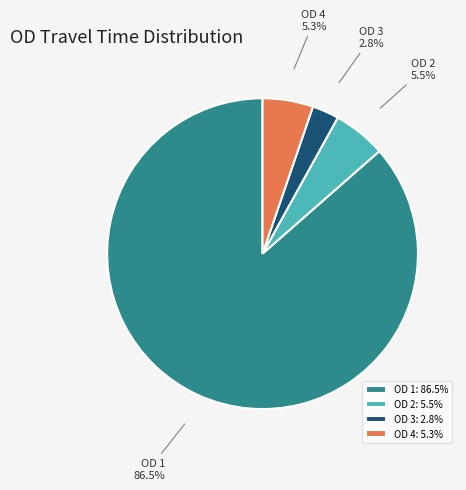

Which slice is the smallest?

OD 3